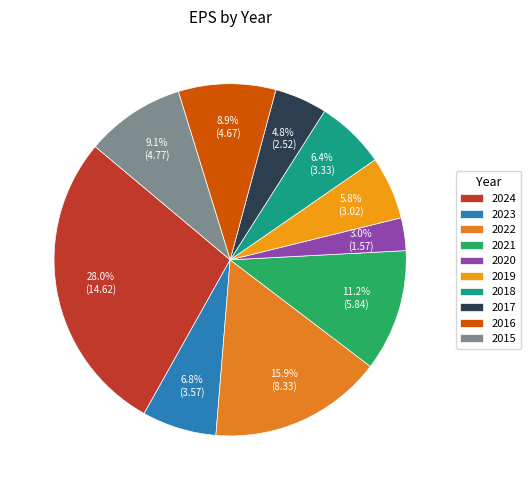

How many slices are in this pie chart?

10